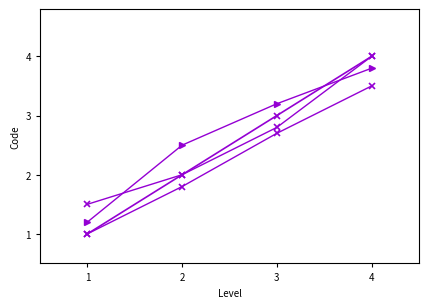

Reading right to left, extract all data points from this chart.

Code: 4.0	3.0	2.0	1.0
Display: 3.5	2.7	1.8	1.0
Definition: 3.8	3.2	2.5	1.2
Level: 4.0	2.8	2.0	1.5